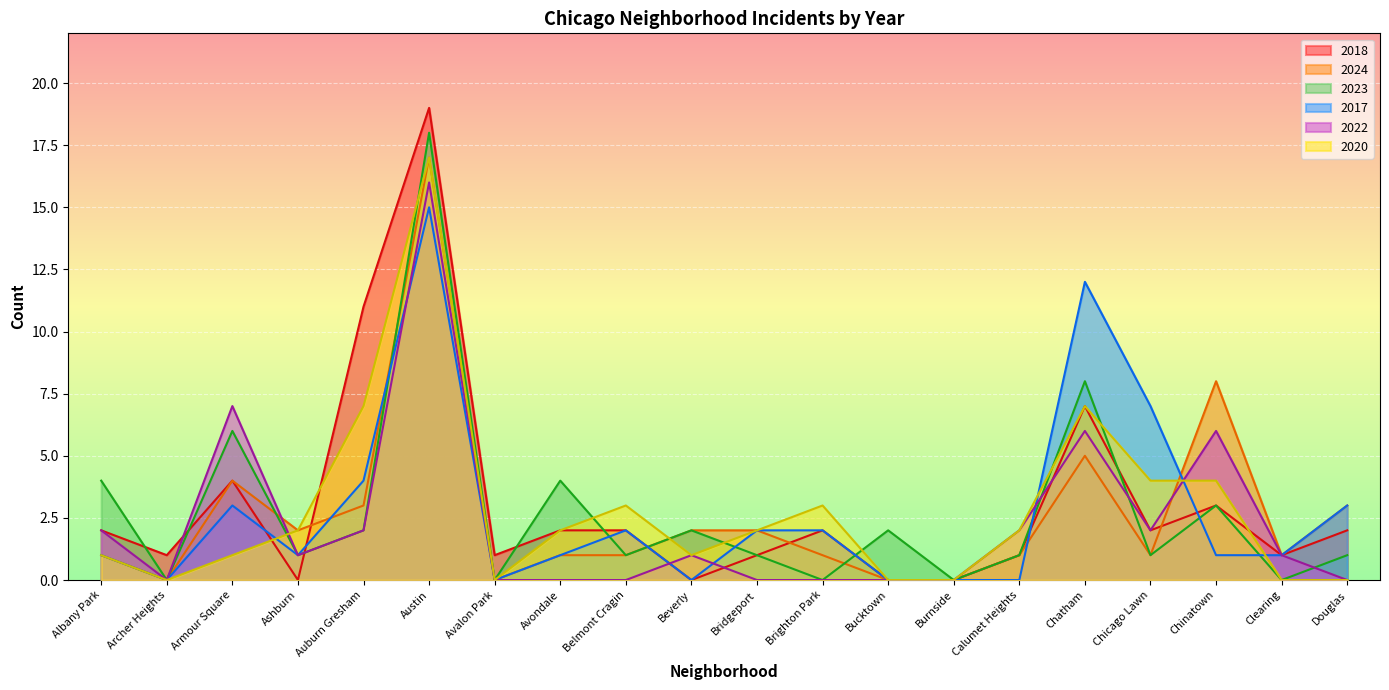

Is it true that 2017 equals 3 at Bridgeport?

False